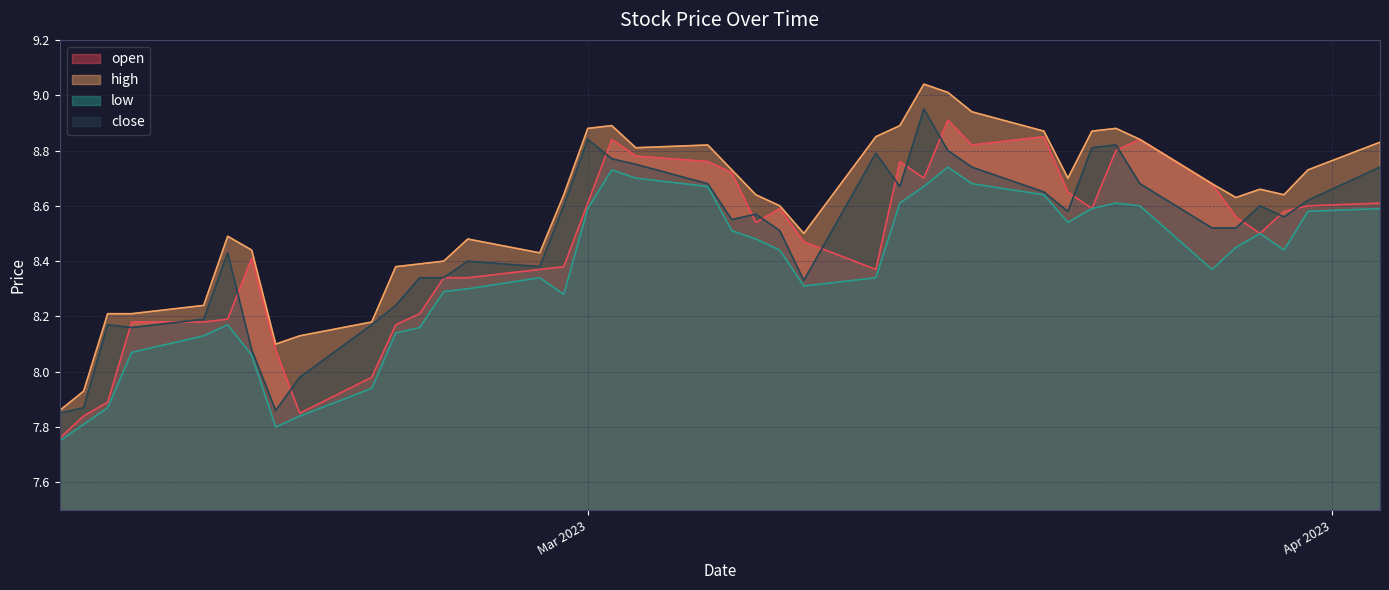

At 2023-03-01, list the series in order from largest to smallest.

high, close, open, low